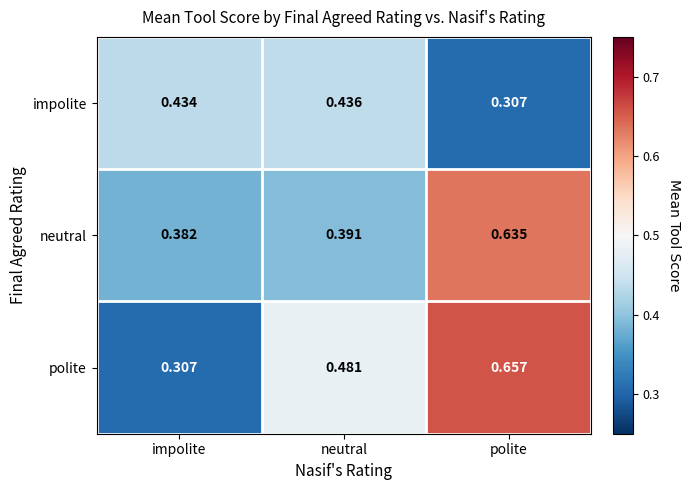

Where is impolite nearest to the value 0?

polite